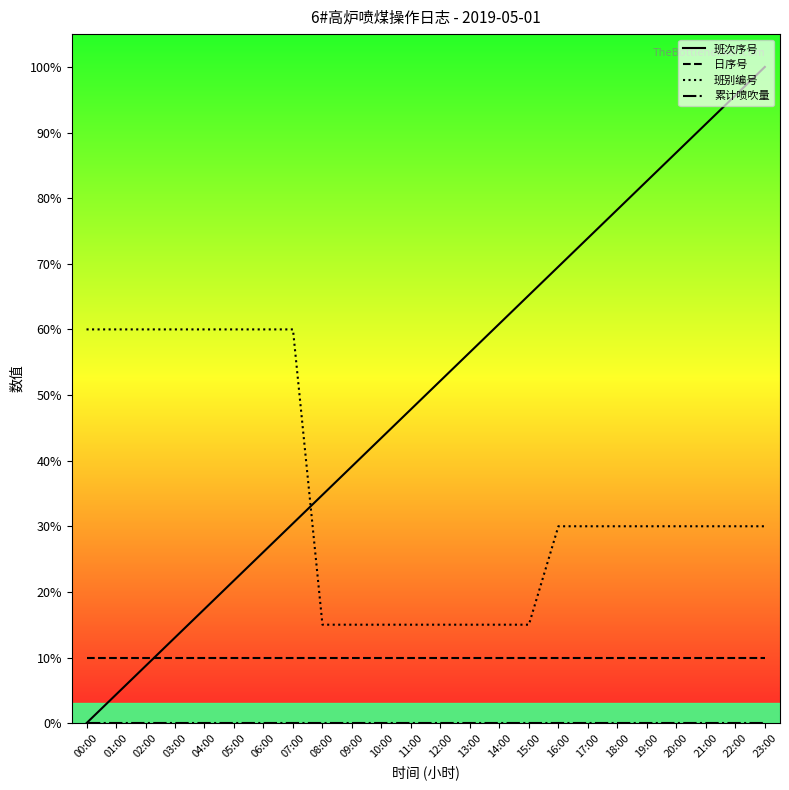

Is it true that 班次序号 equals 89.5 at 15:00?

False